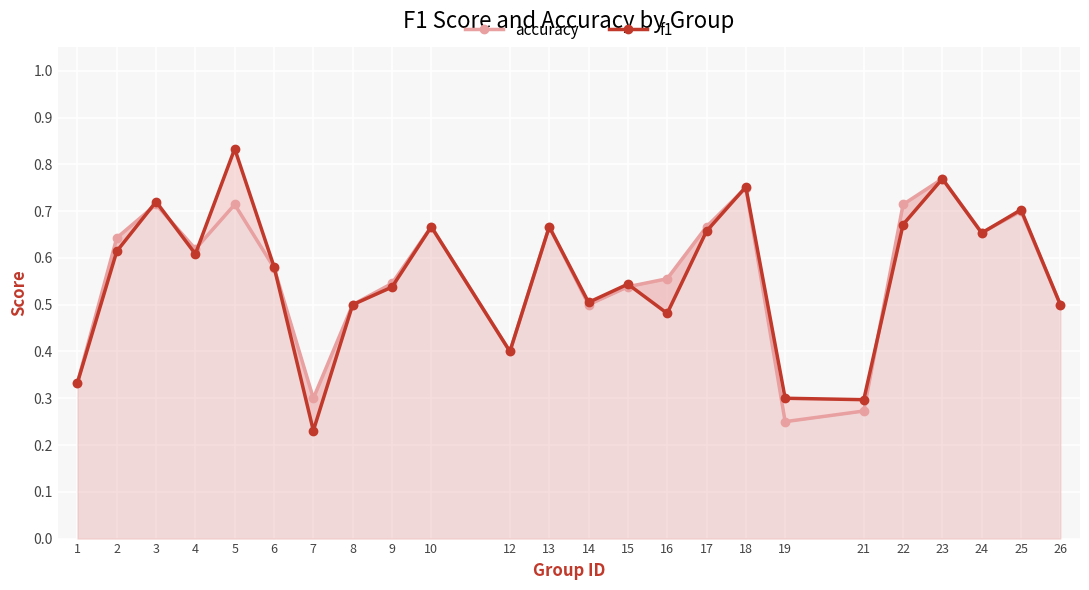

What is the sum of all accuracy values?

13.6